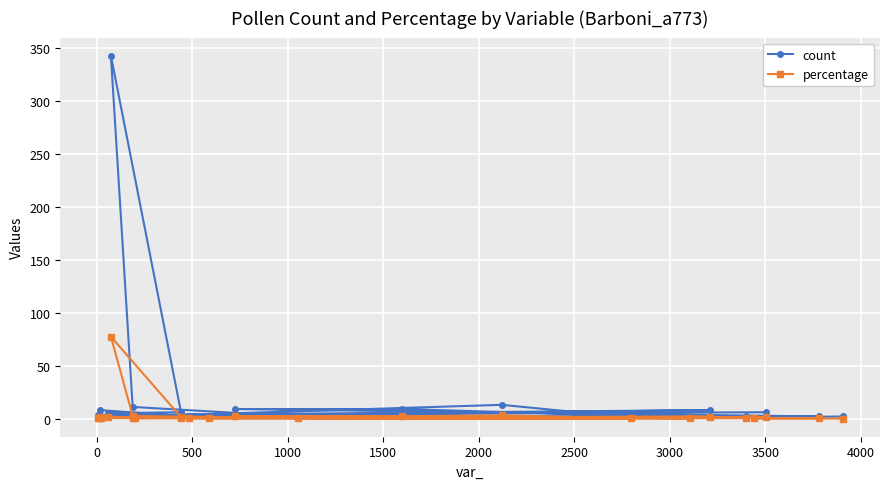

Reading left to right, list all the values displayed in this chart.

count: 6.0	3.0	3.0	8.0	2.0	2.0	1.0	13.0	2.0	5.0	6.0	343.0	11.0	2.0	2.0	1.0	2.0	8.0	2.0	1.0	9.0	9.0	2.0	1.0	2.0
percentage: 1.4	0.7	0.7	1.8	0.5	0.5	0.2	2.9	0.5	1.1	1.4	77.4	2.5	0.5	0.5	0.2	0.5	1.8	0.5	0.2	2.0	2.0	0.5	0.2	0.0